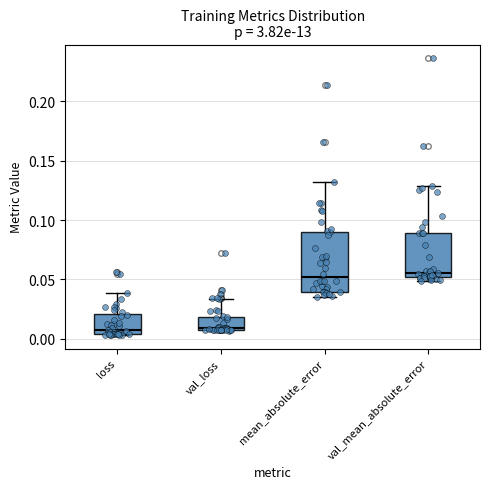

Comparing the boxes themselves (not the whiskers), which one is the tallest?

mean_absolute_error